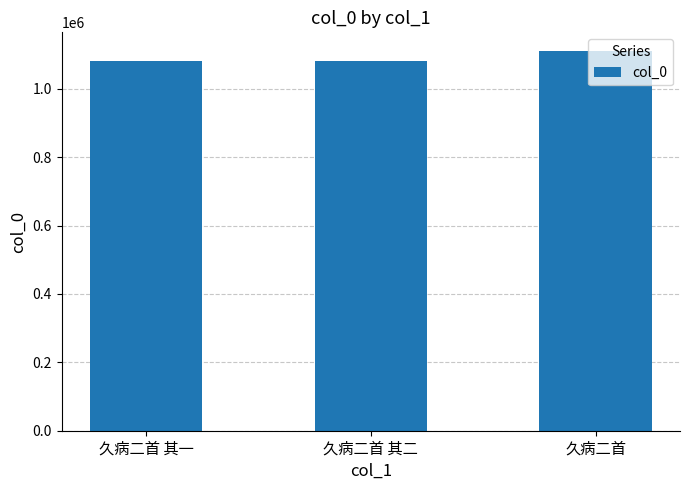

What is the sum of the values at 久病二首 其一 and 久病二首?

2190184